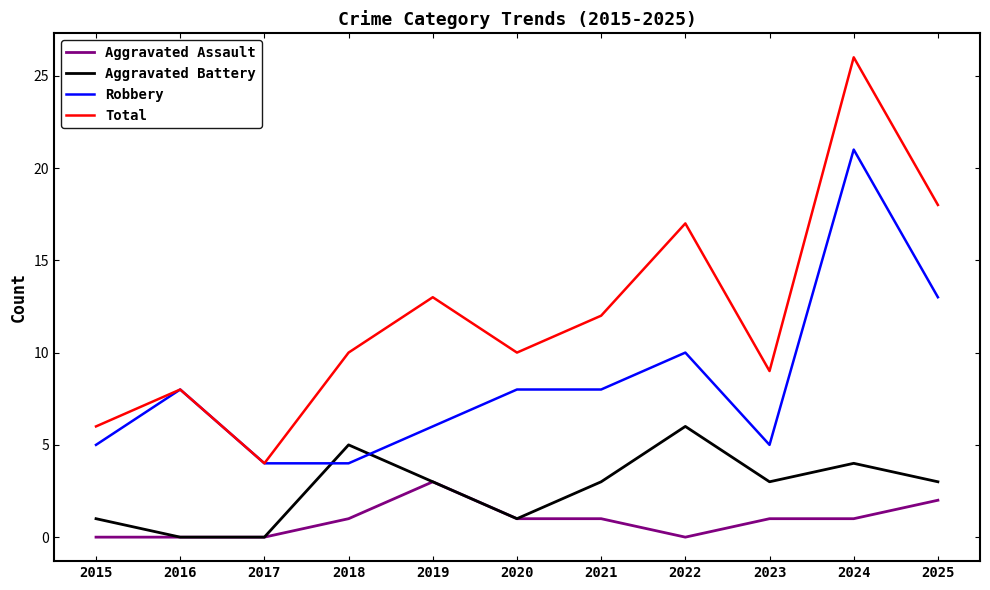

Which series changed the most between 2015 and 2020?

Total